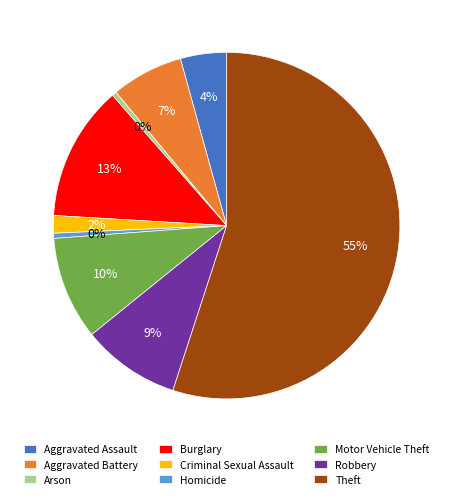

To the nearest percent, what is the difference between the Robbery and Aggravated Battery slice percentages?

2%